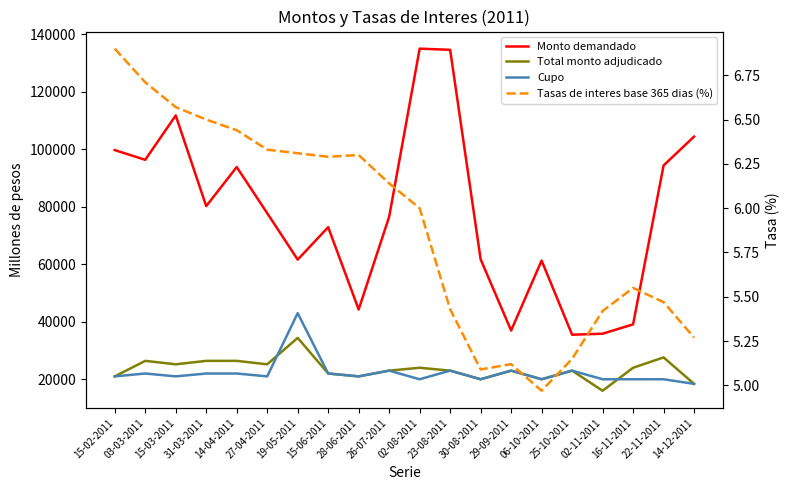

What is the minimum value for Monto demandado?

35500.0